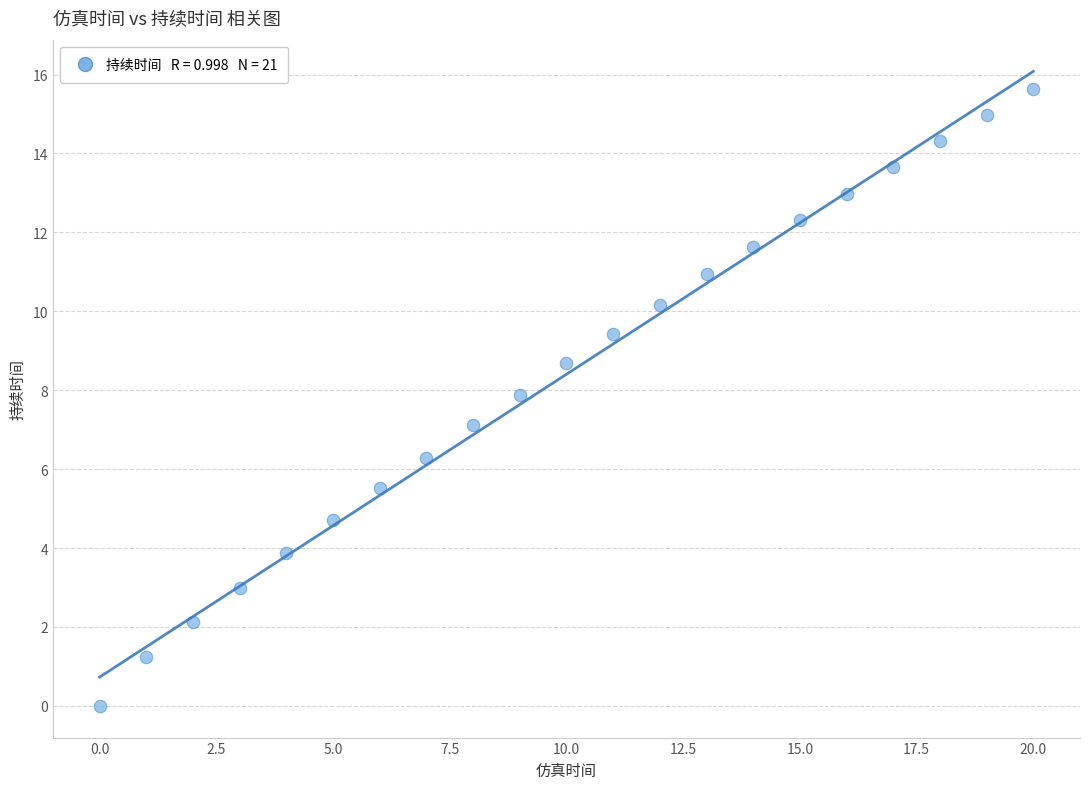

What is the range of Y values (max minus min)?

15.6